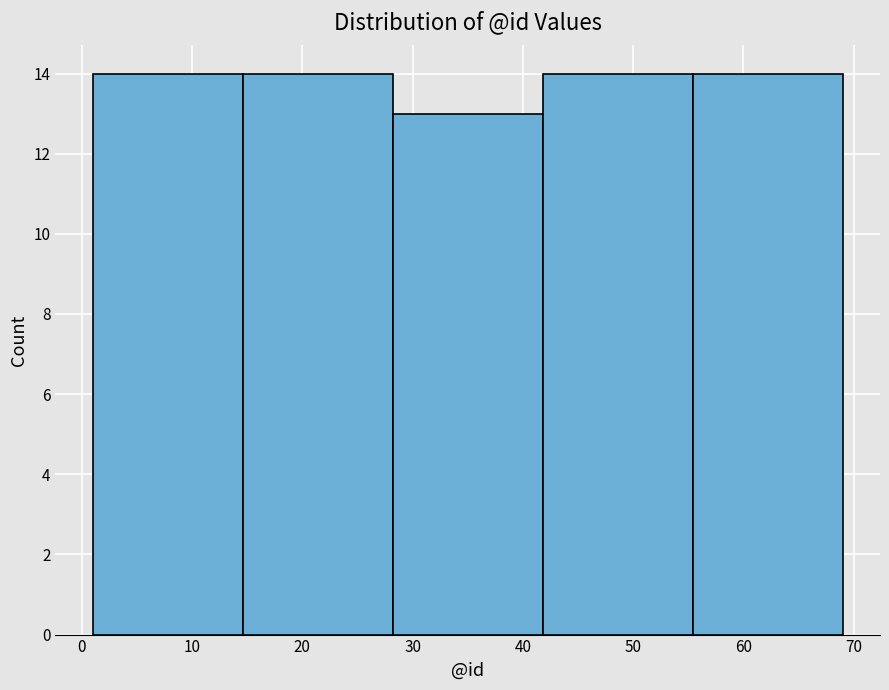

Reading left to right, list every bar in this chart as the range it spans on the x-axis followed by its height. Neither the bar edges nor the heights are printed on the chart, so give them approximately, as read against the axes.

1.0 to 14.6: 14
14.6 to 28.2: 14
28.2 to 41.8: 13
41.8 to 55.4: 14
55.4 to 69.0: 14